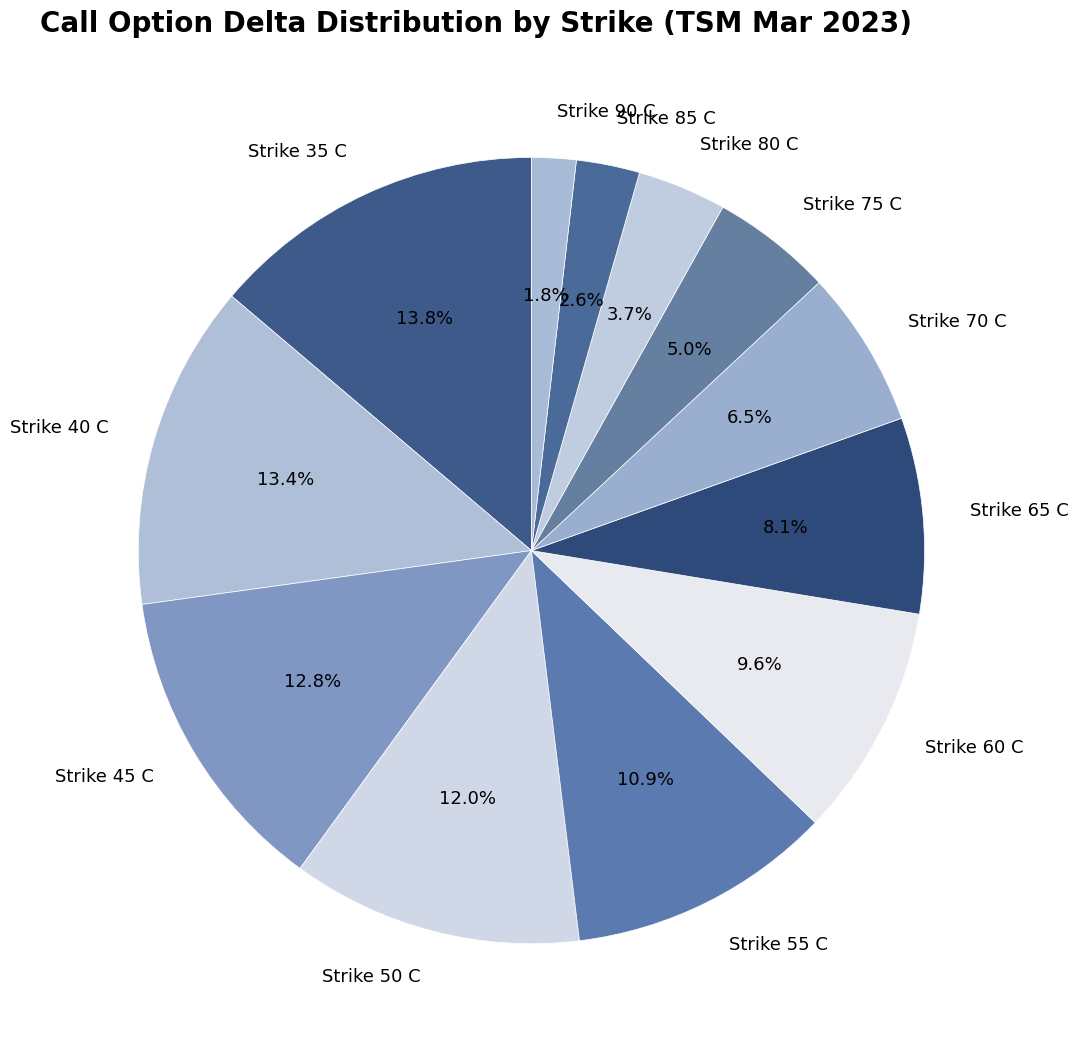

Is it true that Strike 35 C is 14% of the pie?

True